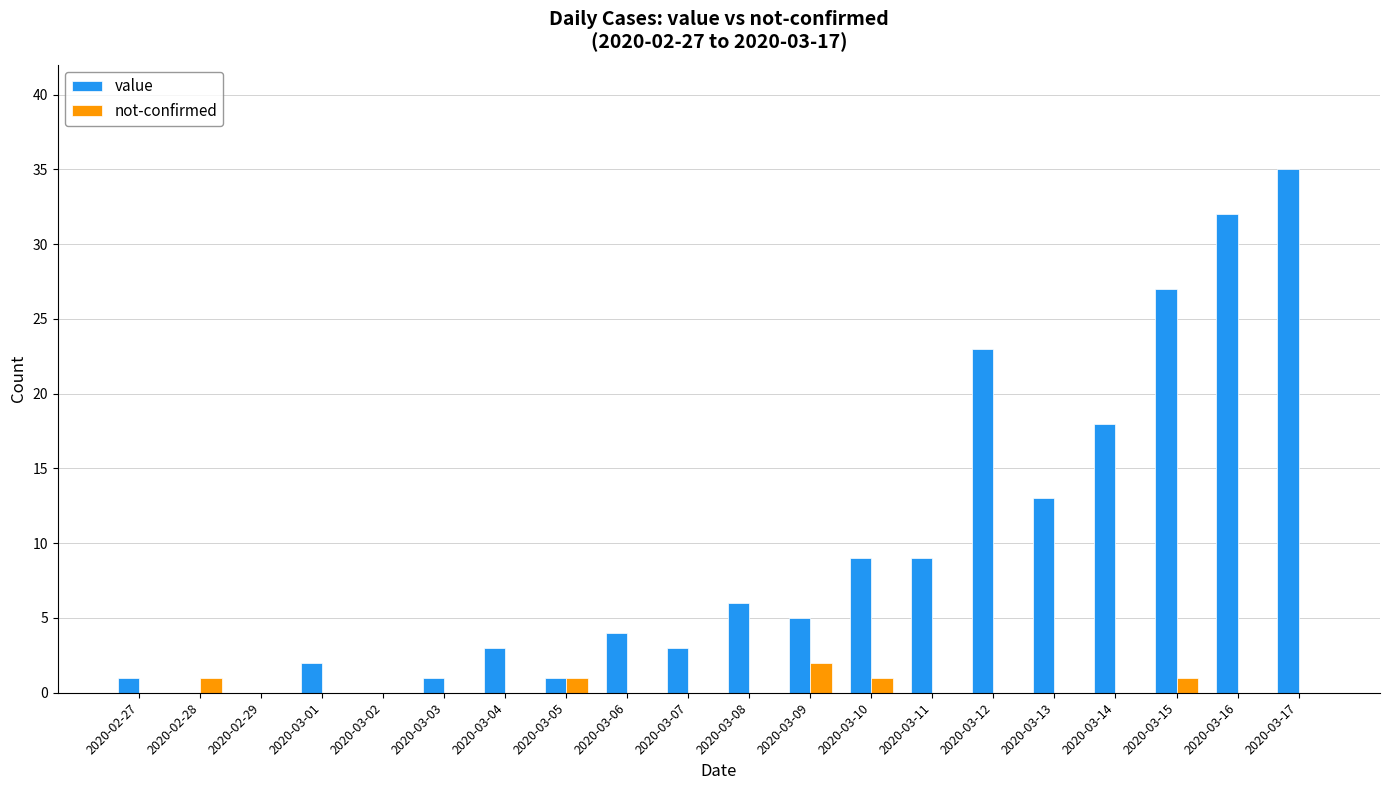

How many groups of bars are there?

20